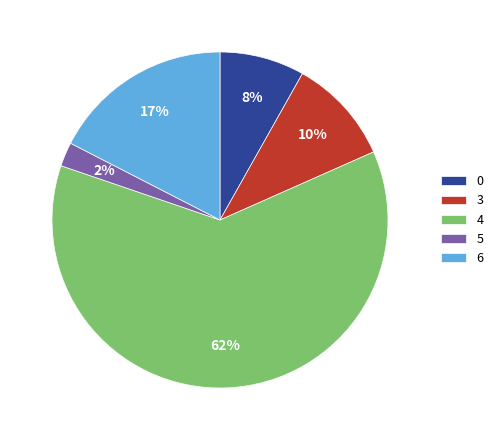

What is the largest slice in the pie chart?

4